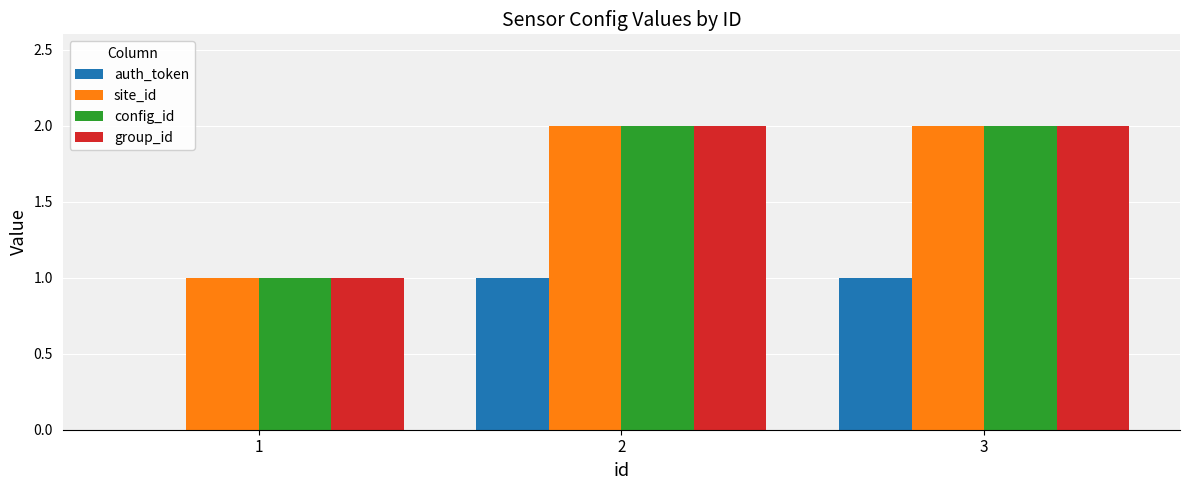

What is the maximum value for config_id?

2